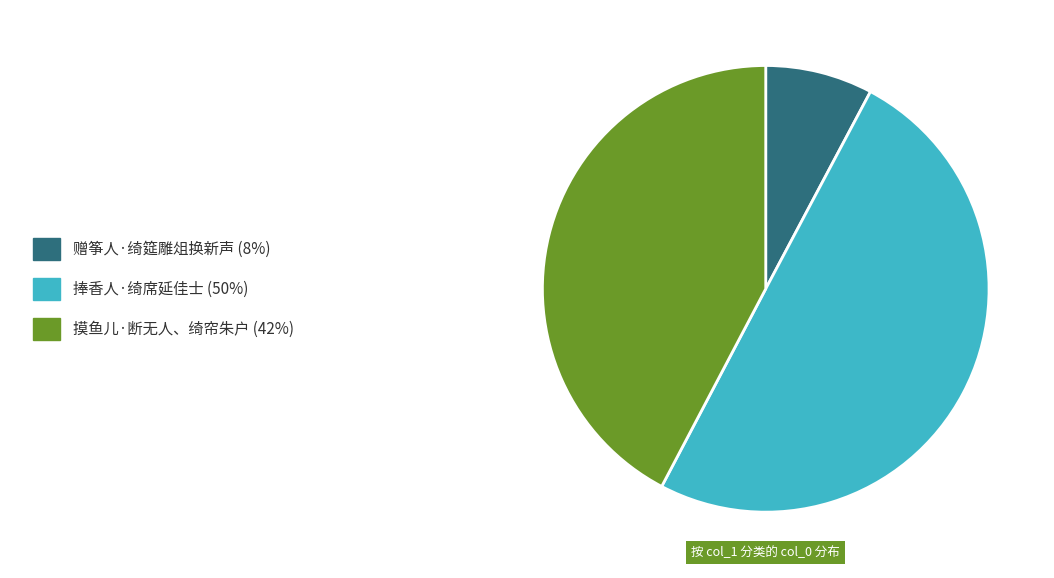

How many slices are in this pie chart?

3